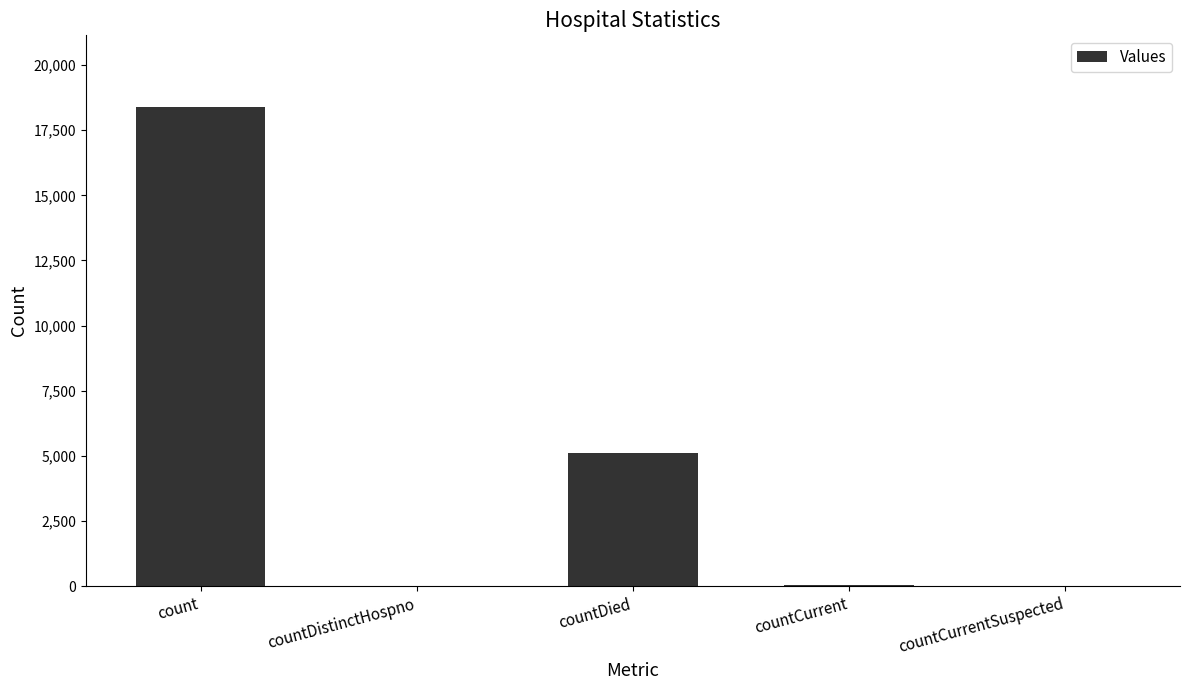

The value at countDied is 5096. True or false?

True